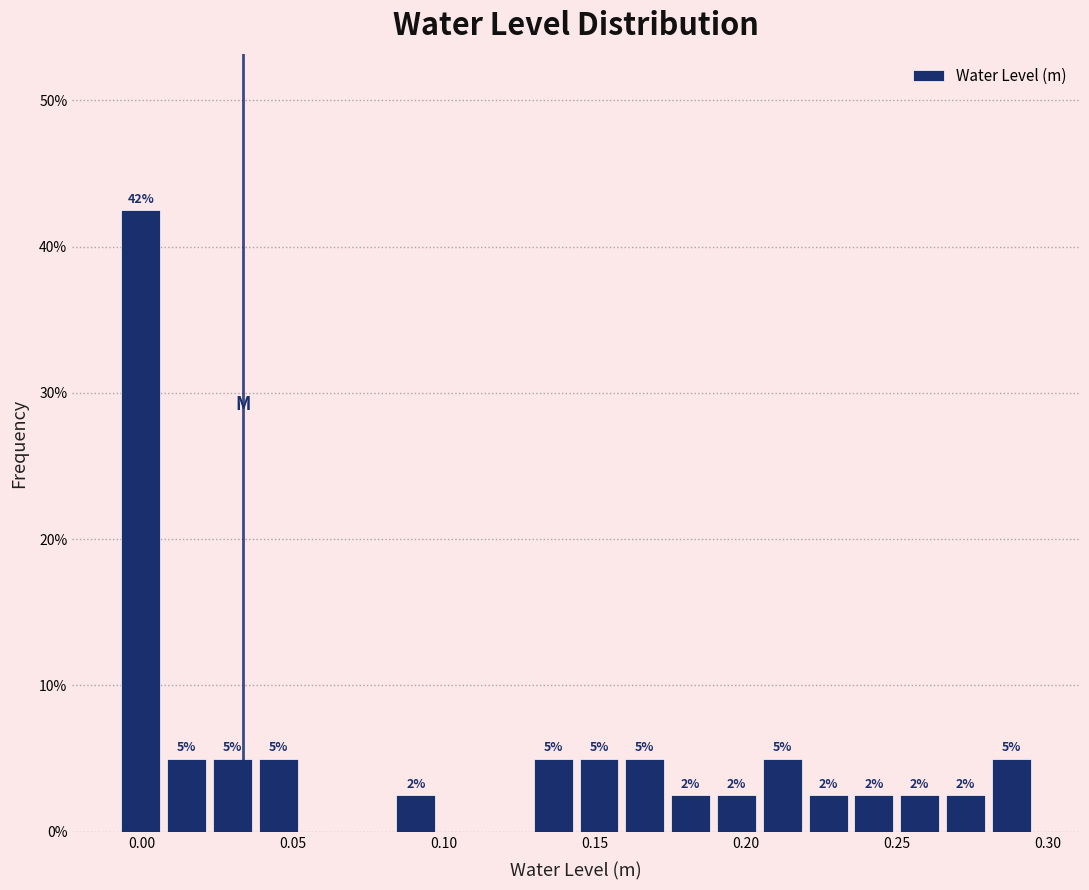

Read against the x-axis, roughly where is the centre of the tallest bar?

0.000